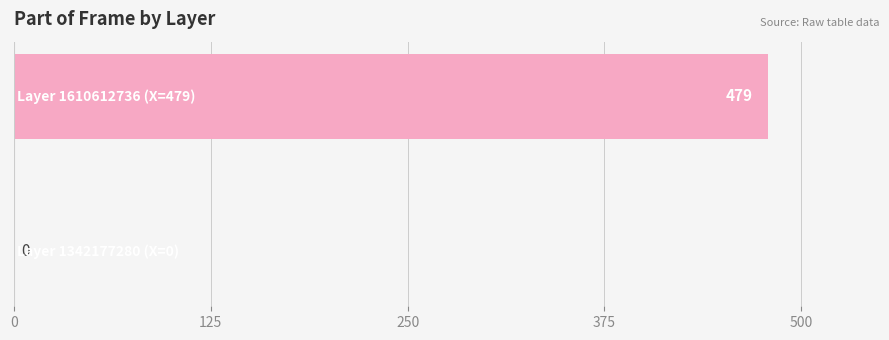

What is the average value?

240